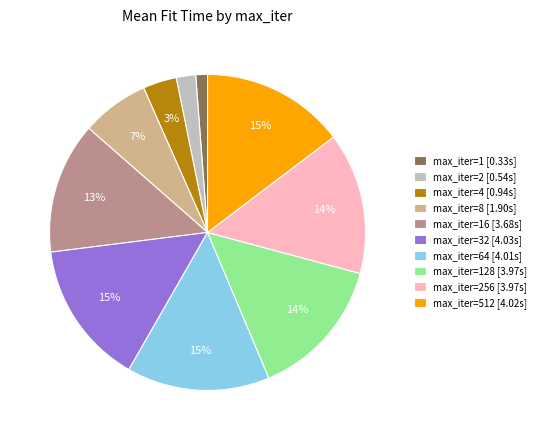

Count the number of slices in the pie.

10